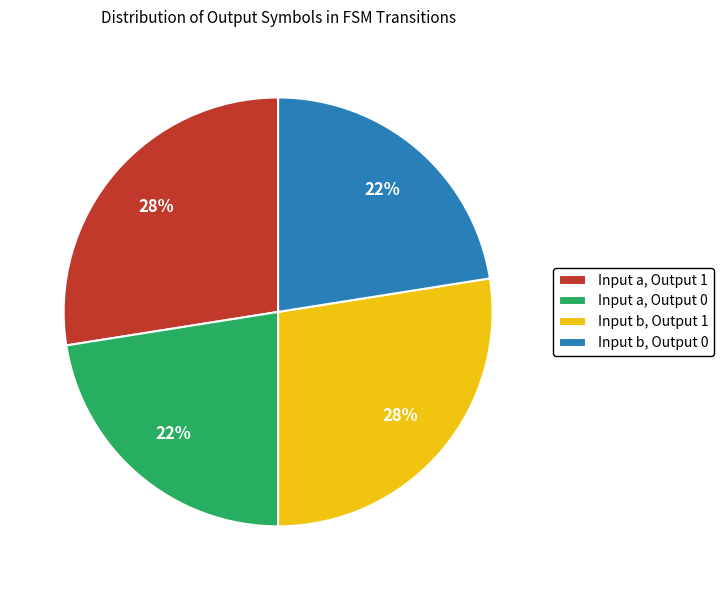

To the nearest percent, what is the average slice percentage?

25%